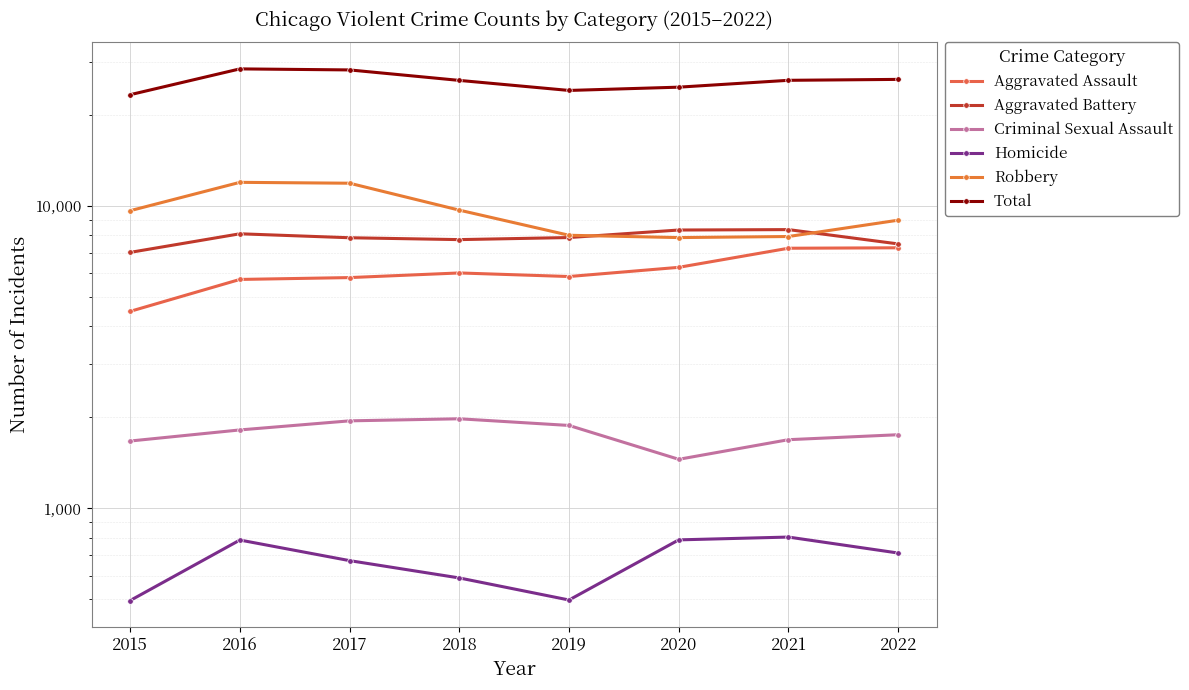

At which label does Aggravated Battery first exceed 7857?

2016